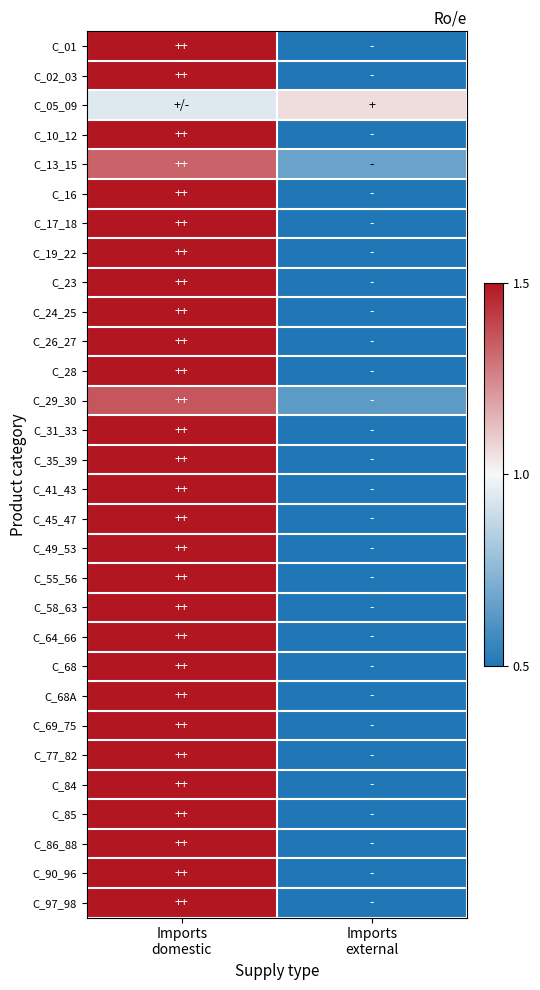

List the series in order of their peak value, highest first.

C_41_43, C_68, C_68A, C_97_98, C_84, C_86_88, C_85, C_90_96, C_17_18, C_55_56, C_16, C_58_63, C_49_53, C_77_82, C_45_47, C_64_66, C_35_39, C_69_75, C_02_03, C_24_25, C_31_33, C_23, C_28, C_10_12, C_01, C_26_27, C_19_22, C_29_30, C_13_15, C_05_09